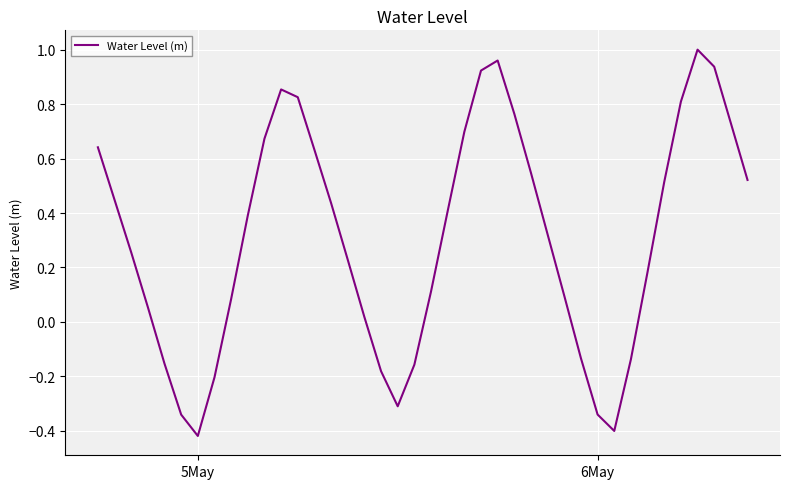

What is the difference between the maximum and minimum values?

1.4